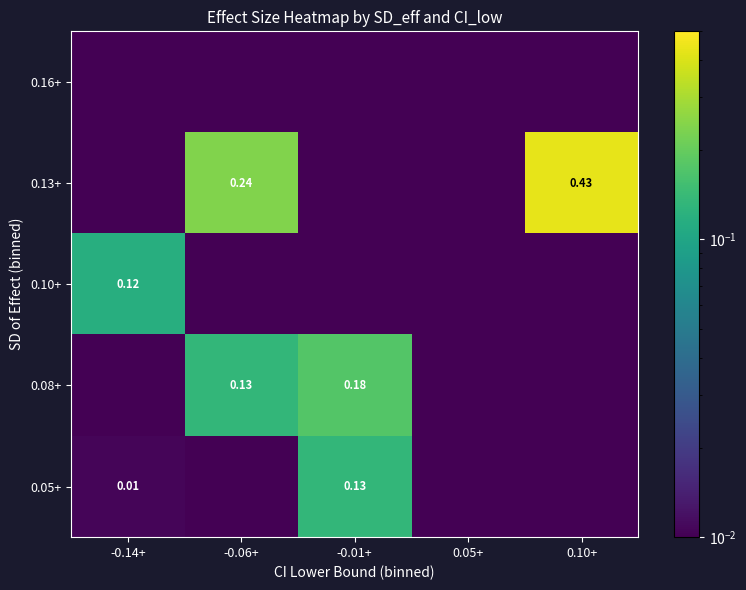

Count the number of data series in this chart.

5